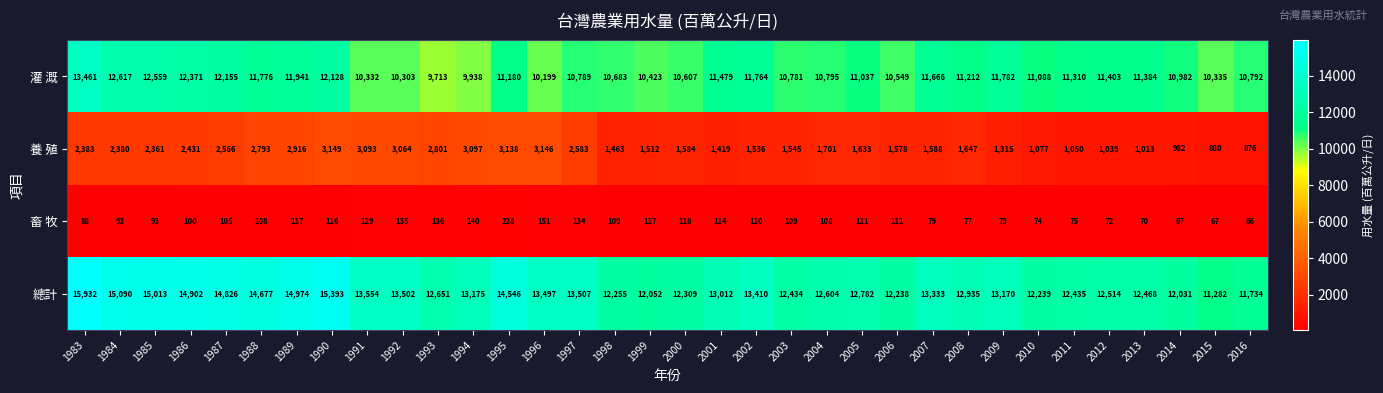

What is the difference between the second highest and second lowest values in the 畜 牧 series?

84